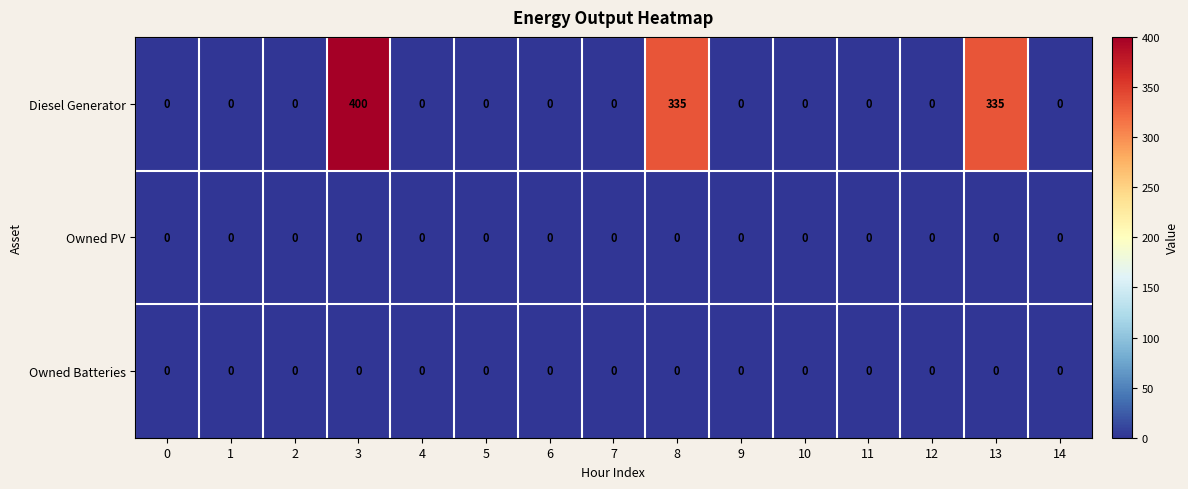

Which series has the widest spread of values?

Diesel Generator